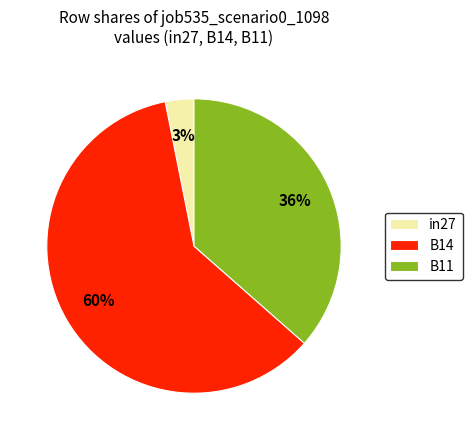

What is the largest slice in the pie chart?

B14